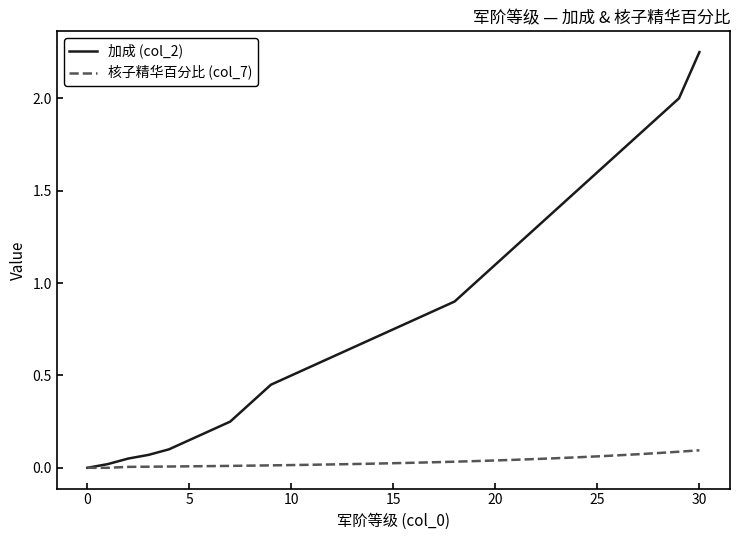

Which series has the widest spread of values?

加成 (col_2)